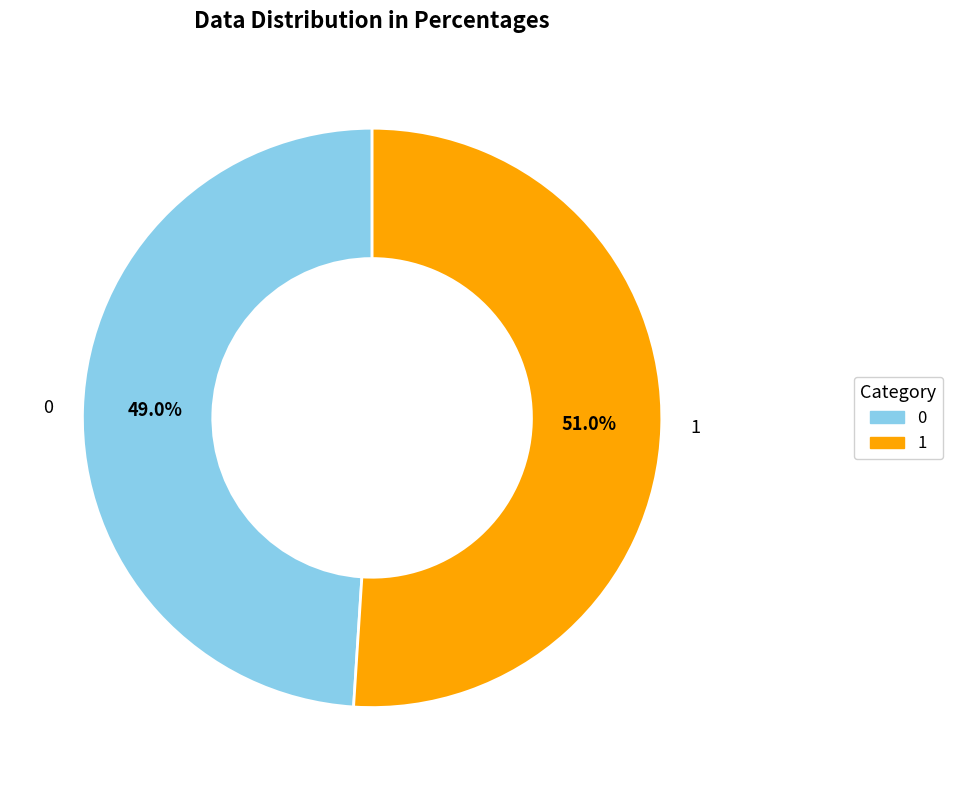

Does any single category account for the majority?

Yes